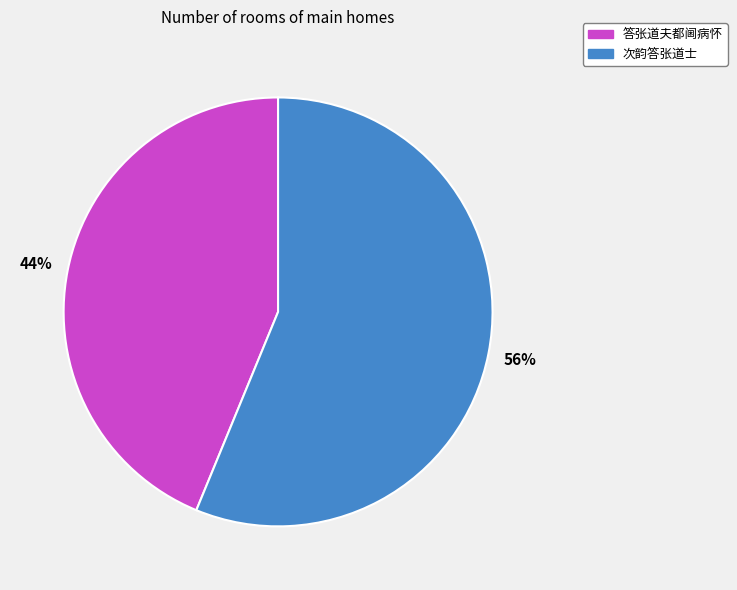

To the nearest percent, what is the combined percentage of 次韵答张道士 and 答张道夫都阃病怀?

100%